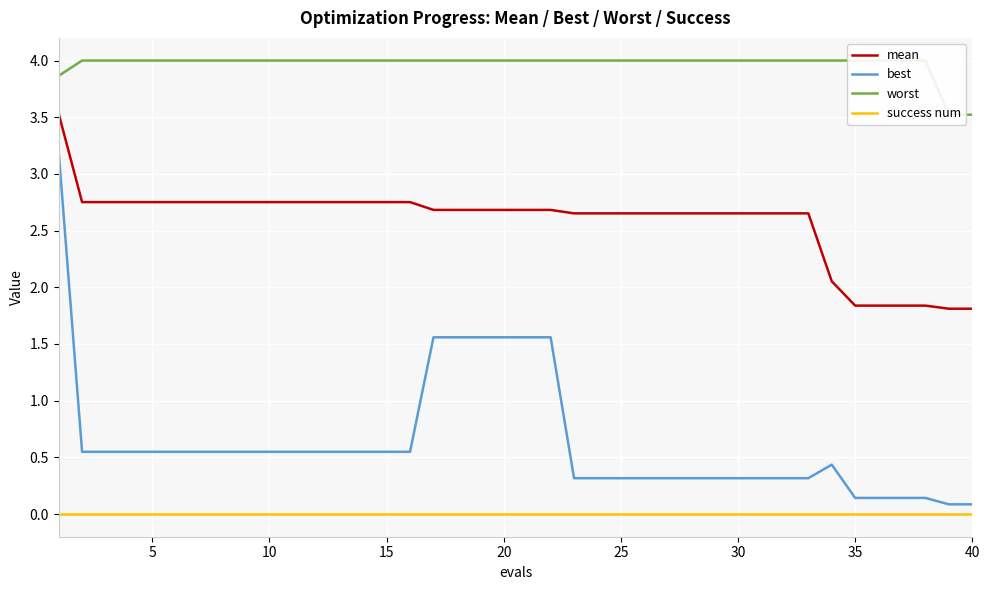

The mean series shows 1.5 at 5. True or false?

False